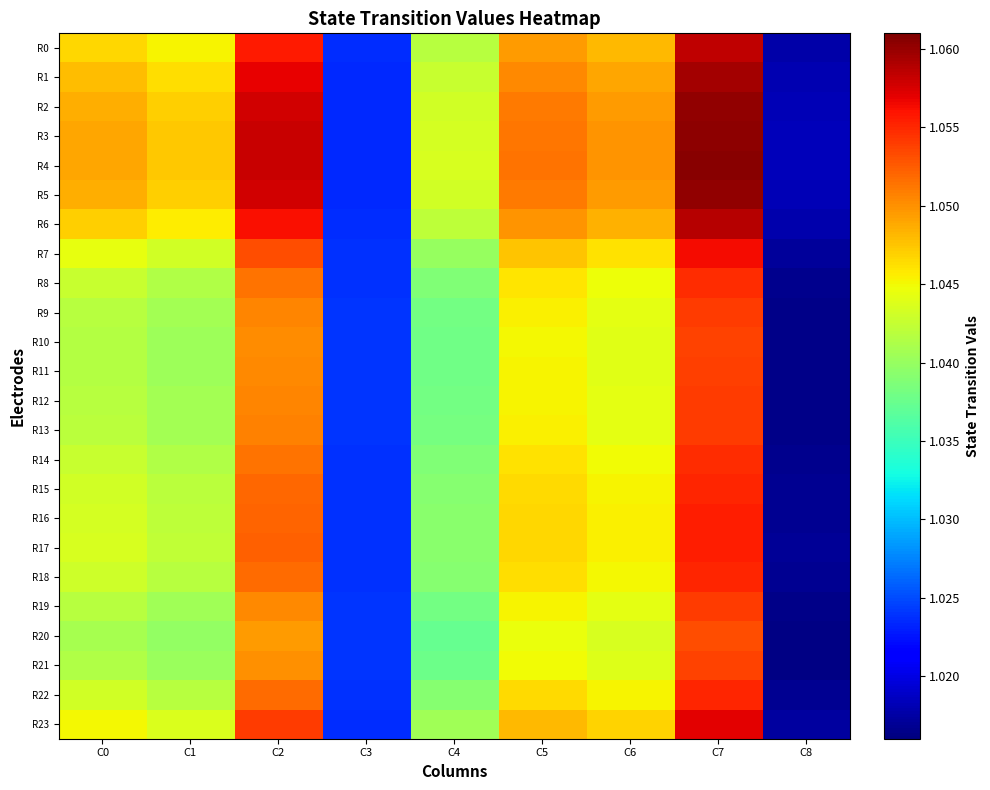

At how many categories does at least one series exceed 1?

9